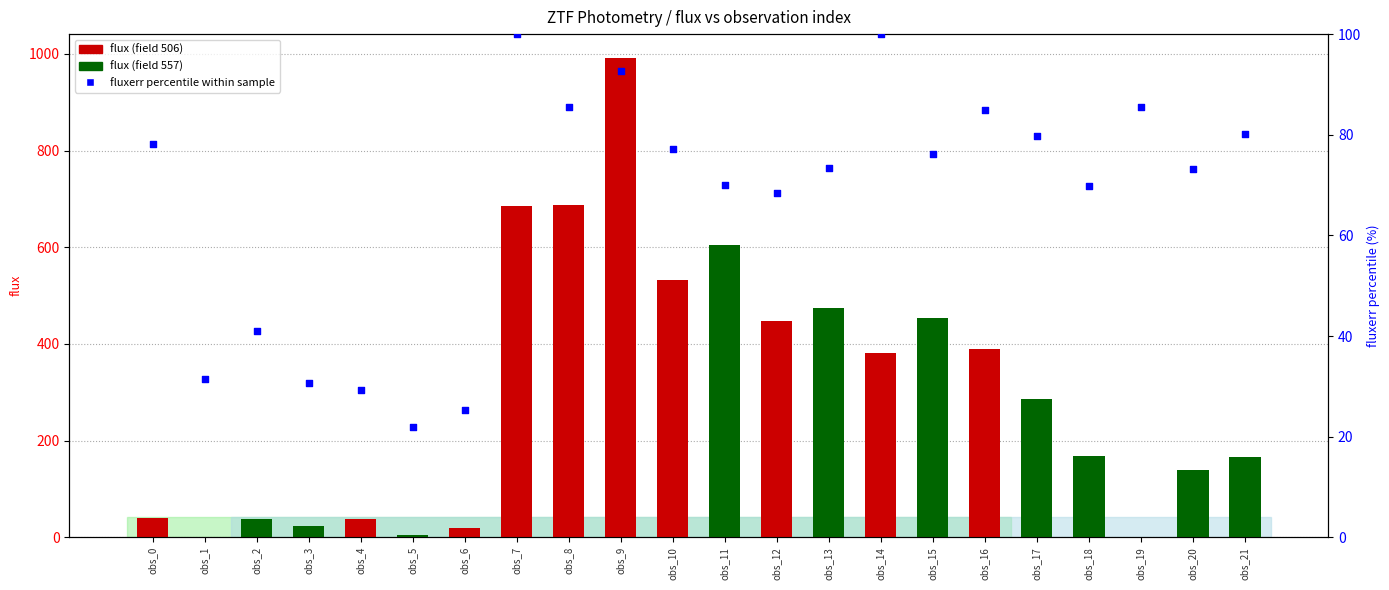

What is the change in value from obs_13 to obs_20?

-0.1